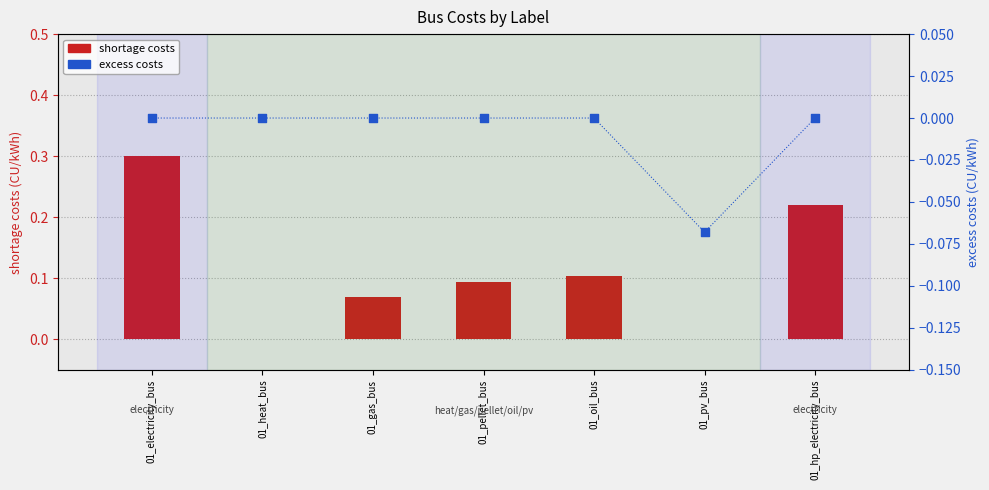

Is the value of shortage costs at 01_pellet_bus greater than the value of excess costs at 01_electricity_bus?

Yes